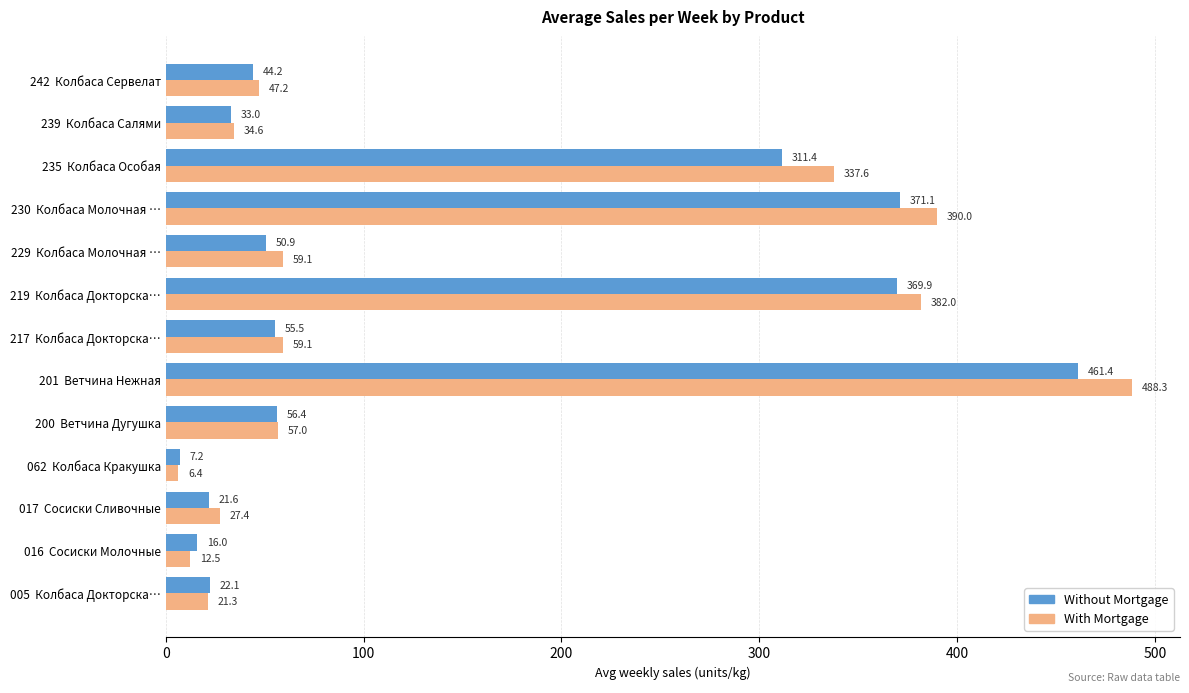

The With Mortgage series shows 113.6 at 235  Колбаса Особая. True or false?

False